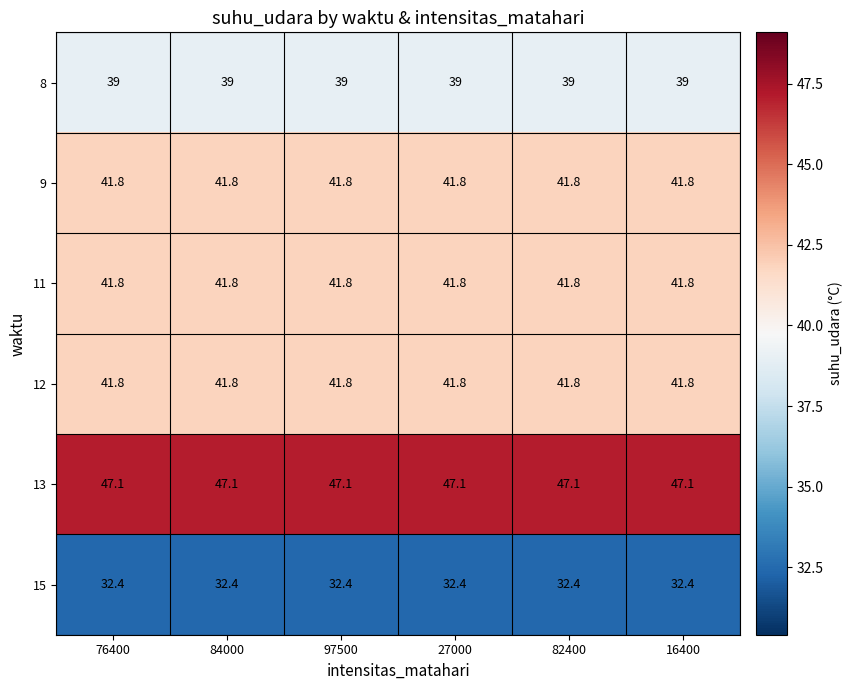

What is the sum of all 12 values?

250.8